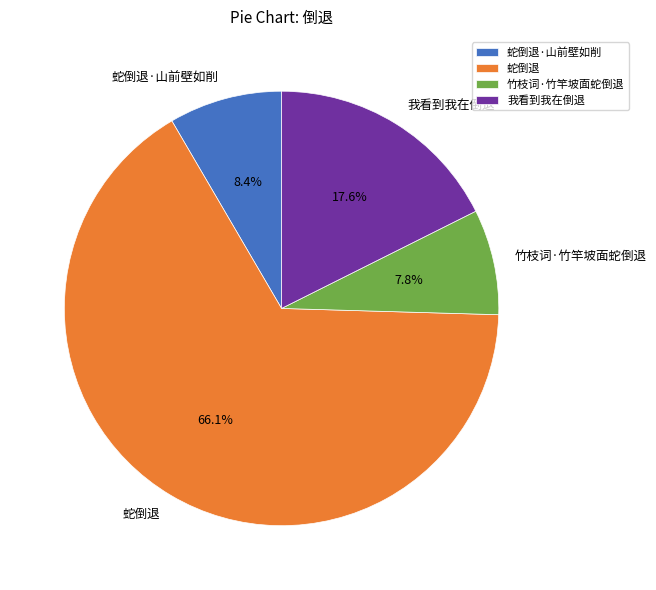

Does 蛇倒退 represent more than half of the total?

Yes